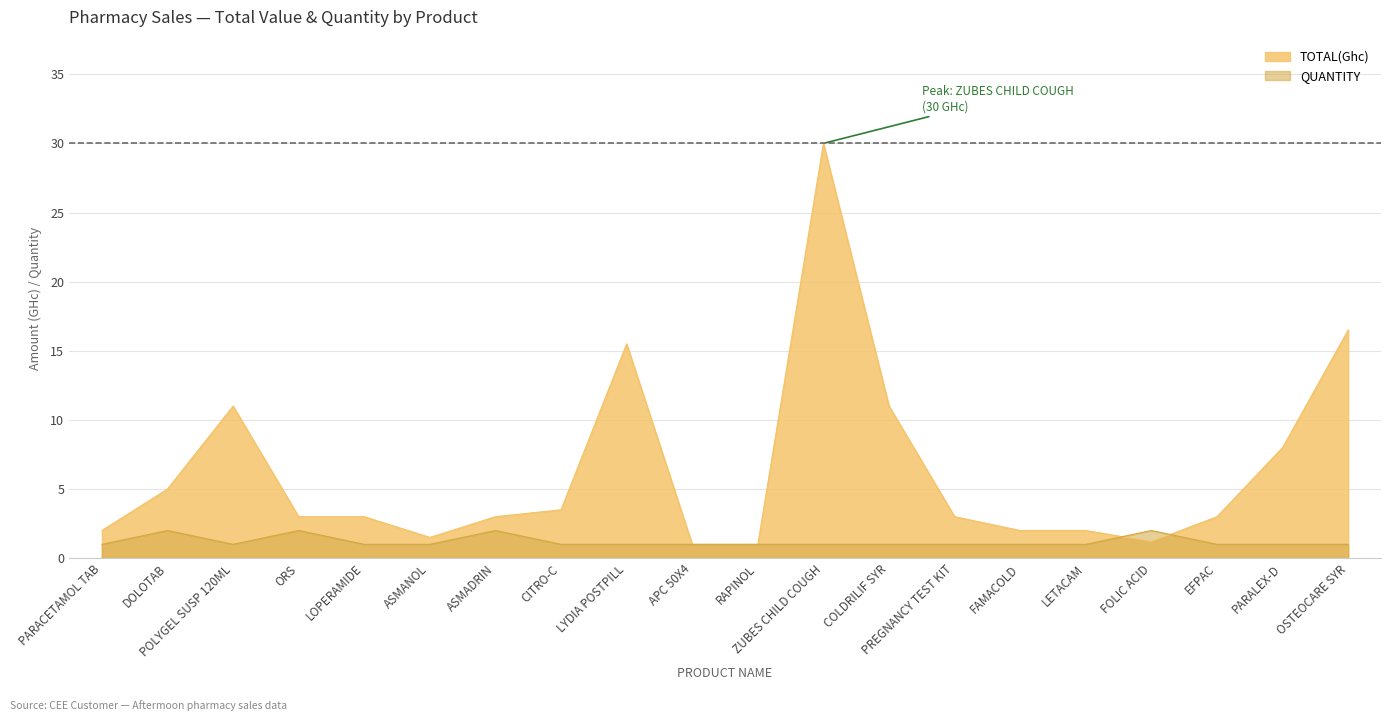

In QUANTITY, how many points are lower than both neighbors (excluding endpoints)?

1